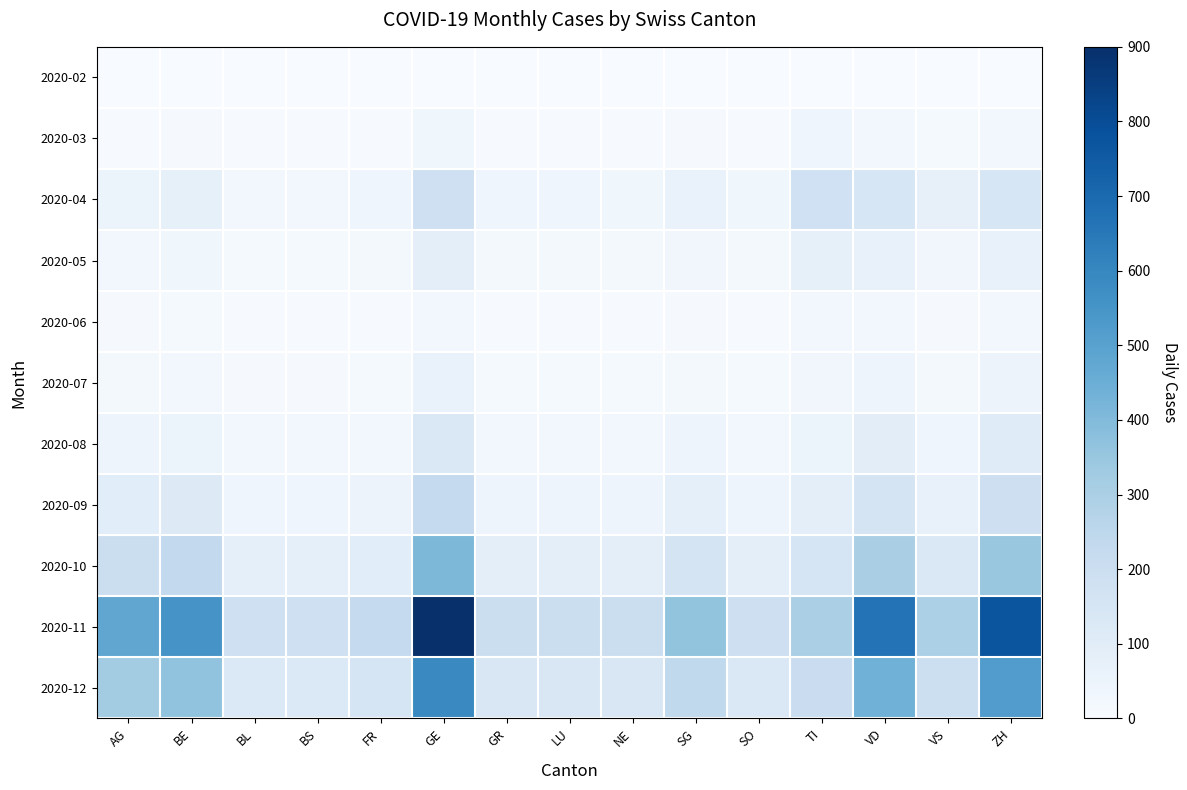

List the series in order of their peak value, lowest first.

2020-02, 2020-06, 2020-03, 2020-07, 2020-05, 2020-08, 2020-04, 2020-09, 2020-10, 2020-12, 2020-11